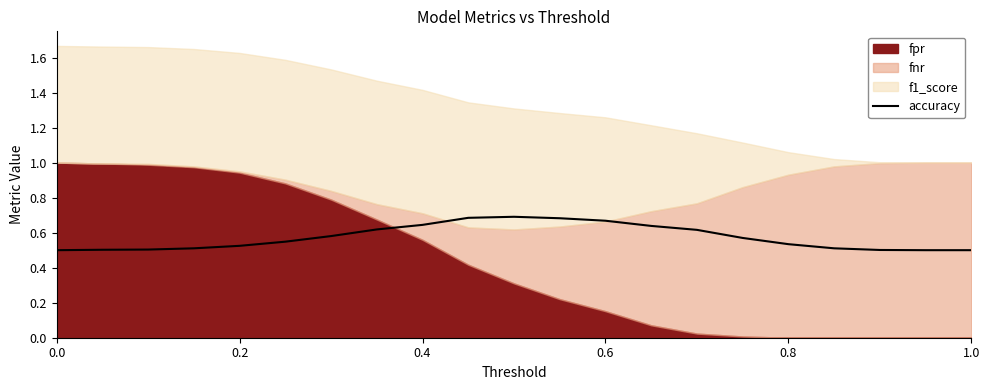

What is the difference between the second highest and minimum values?

0.2